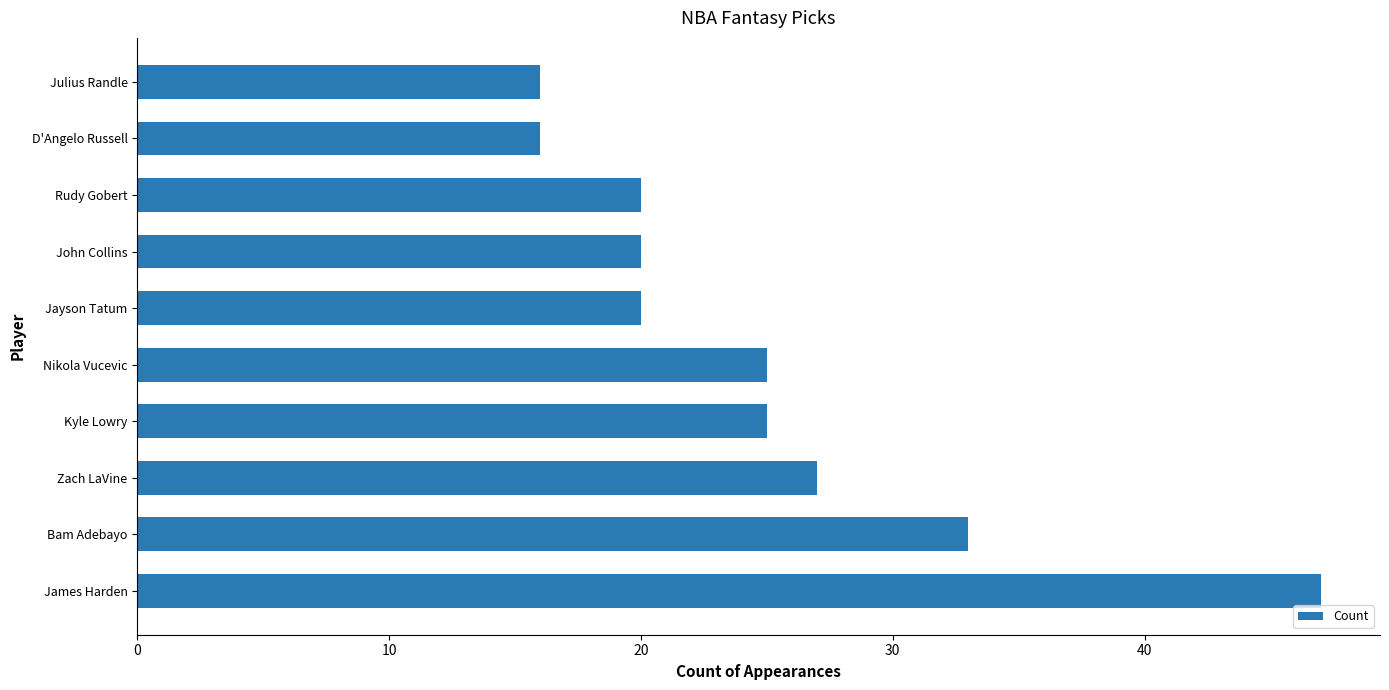

How many bars are there in total?

10